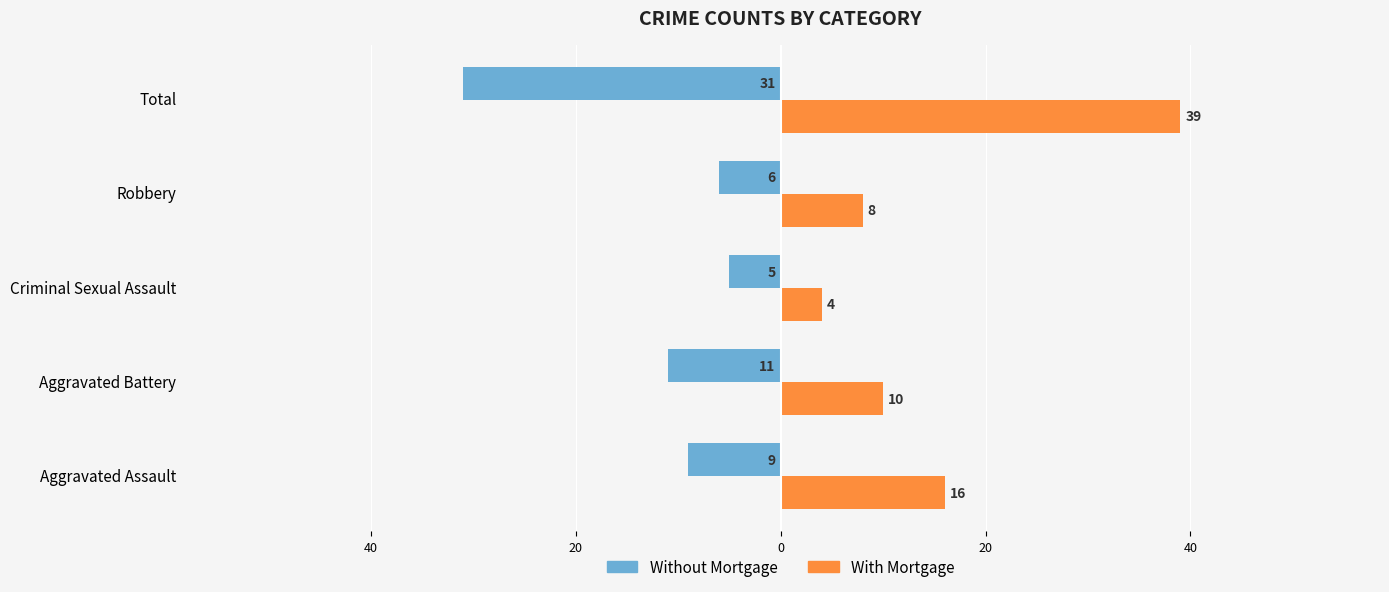

What are all the series names shown in the legend?

Without Mortgage, With Mortgage